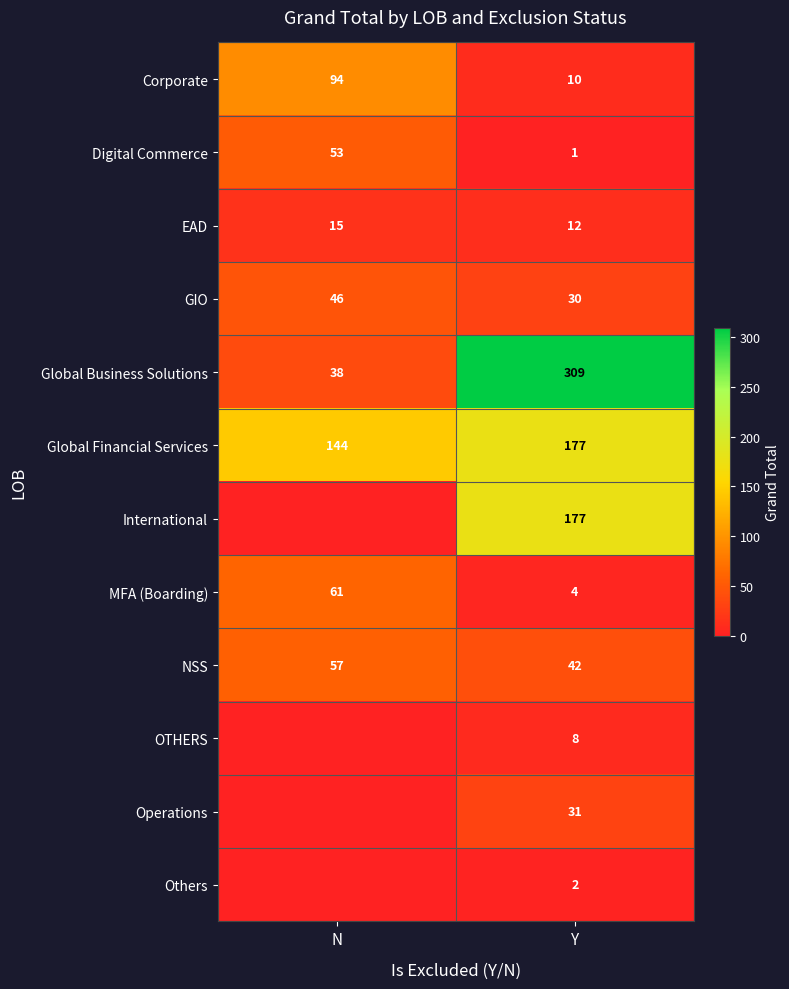

Is it true that Digital Commerce equals 17 at N?

False